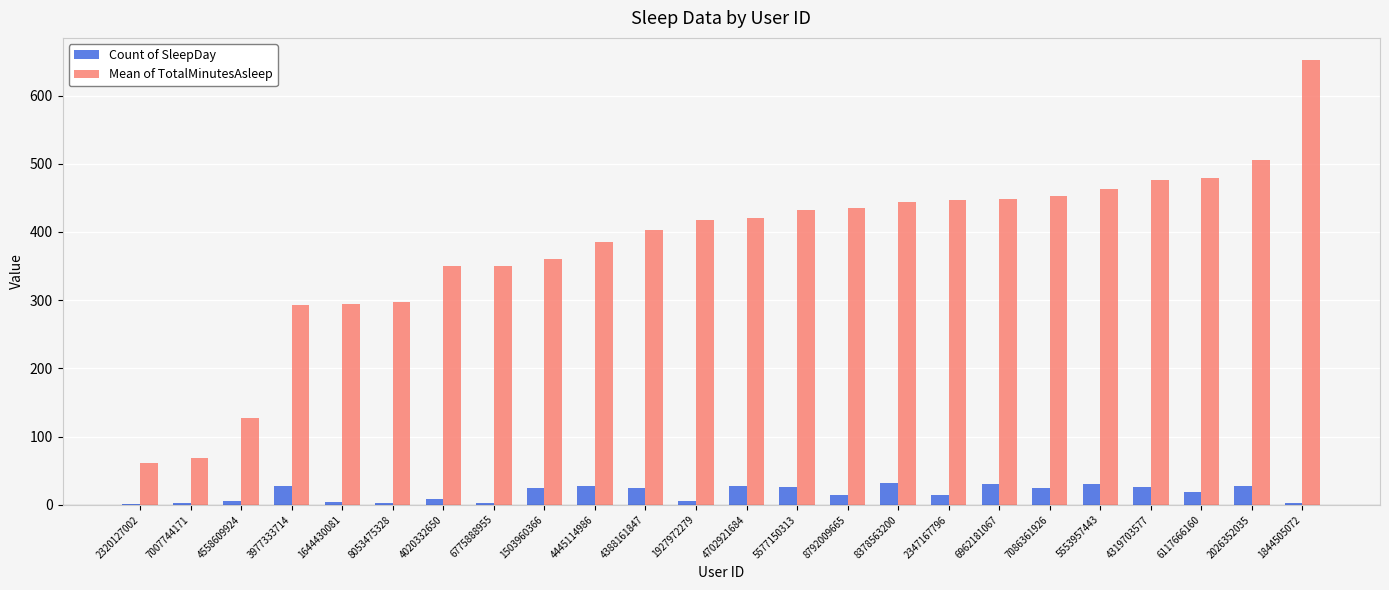

Is the value of Count of SleepDay at 1644430081 greater than the value of Mean of TotalMinutesAsleep at 2026352035?

No